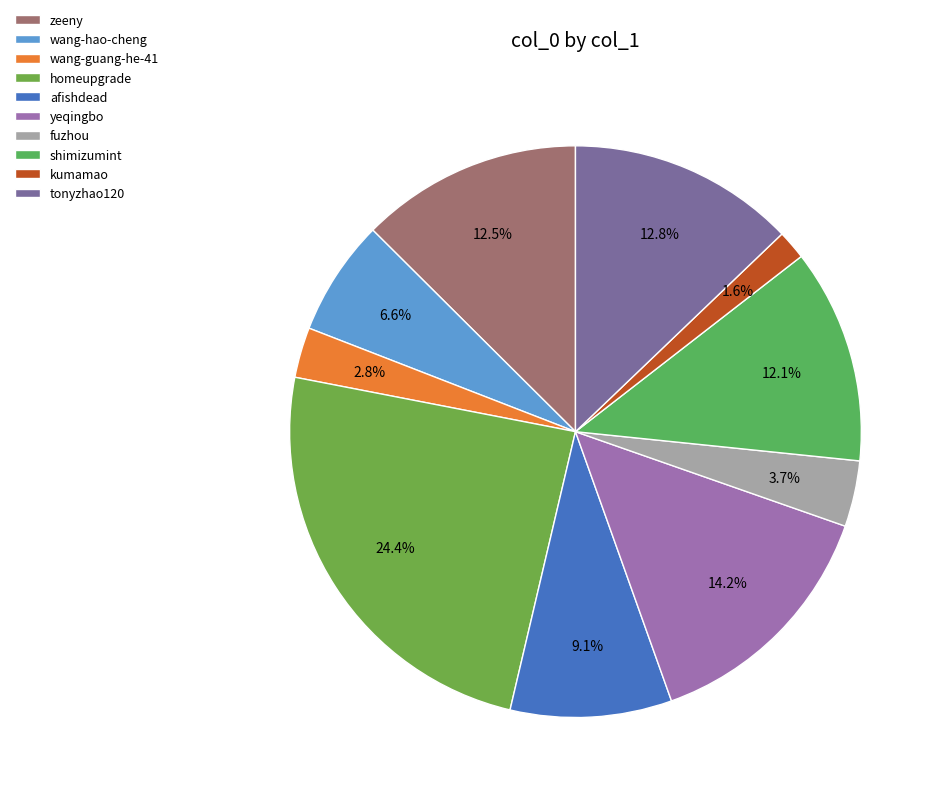

Rank the categories by value from lowest to highest.

kumamao, wang-guang-he-41, fuzhou, wang-hao-cheng, afishdead, shimizumint, zeeny, tonyzhao120, yeqingbo, homeupgrade